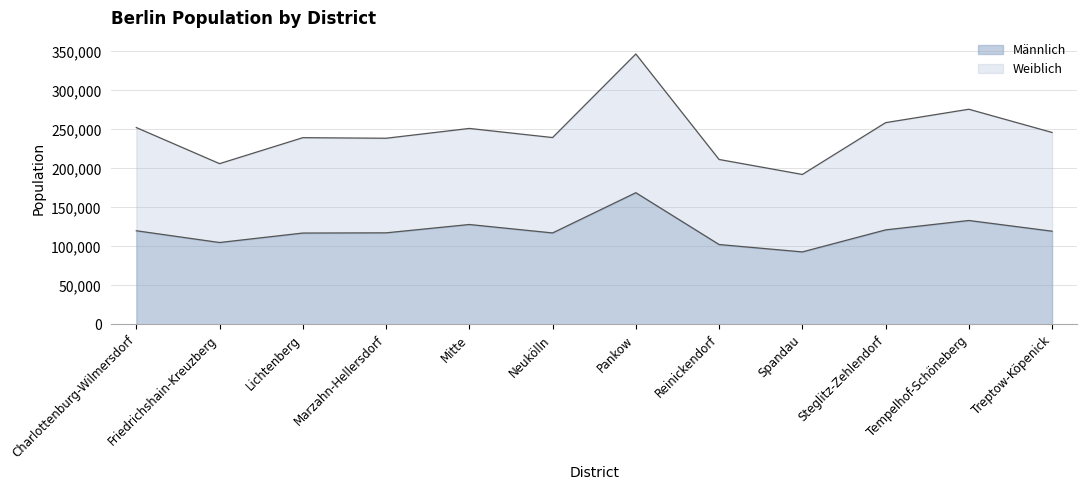

Reading left to right, what are all the values shown in this chart?

Männlich: Charlottenburg-Wilmersdorf=120091	Friedrichshain-Kreuzberg=105014	Lichtenberg=117155	Marzahn-Hellersdorf=117419	Mitte=128106	Neukölln=117277	Pankow=168877	Reinickendorf=102439	Spandau=92957	Steglitz-Zehlendorf=121192	Tempelhof-Schöneberg=133252	Treptow-Köpenick=119520
Weiblich: Charlottenburg-Wilmersdorf=252417	Friedrichshain-Kreuzberg=206136	Lichtenberg=239428	Marzahn-Hellersdorf=238694	Mitte=251288	Neukölln=239592	Pankow=346763	Reinickendorf=211492	Spandau=192281	Steglitz-Zehlendorf=258689	Tempelhof-Schöneberg=275901	Treptow-Köpenick=246105